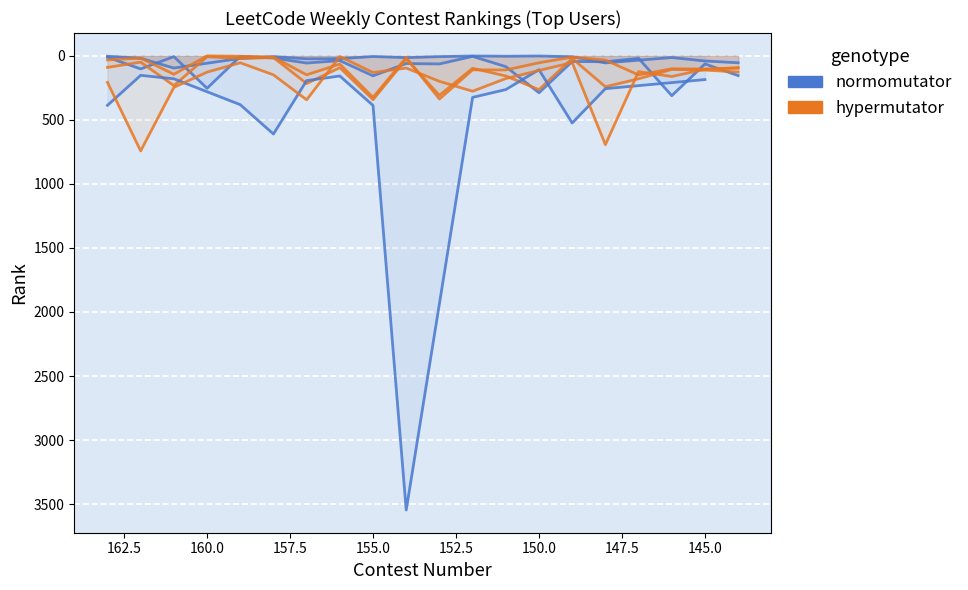

Reading left to right, extract all data points from this chart.

cuiaoxiang: 390	4	21	24	23	6	15	7	2	4	2	8	56	14	41	55	4	56	7	69
suzyzhang: 239	12	103	7	254	5	18	57	38	157	61	64	5	85	289	45	47	20	312	64
Cicindela: 199	33	18	145	1	4	11	149	65	325	14	338	110	111	55	11	34	150	102	104
aruba1: 190	91	50	233	8	22	14	217	93	343	26	309	98	158	265	21	242	180	107	112
Charles000: 387	153	180	1	382	611	194	158	388	3546	1	325	264	109	525	257	1	1	186	1
wxy9018: 208	743	247	128	55	149	344	6	131	96	200	277	178	115	53	694	124	162	106	93